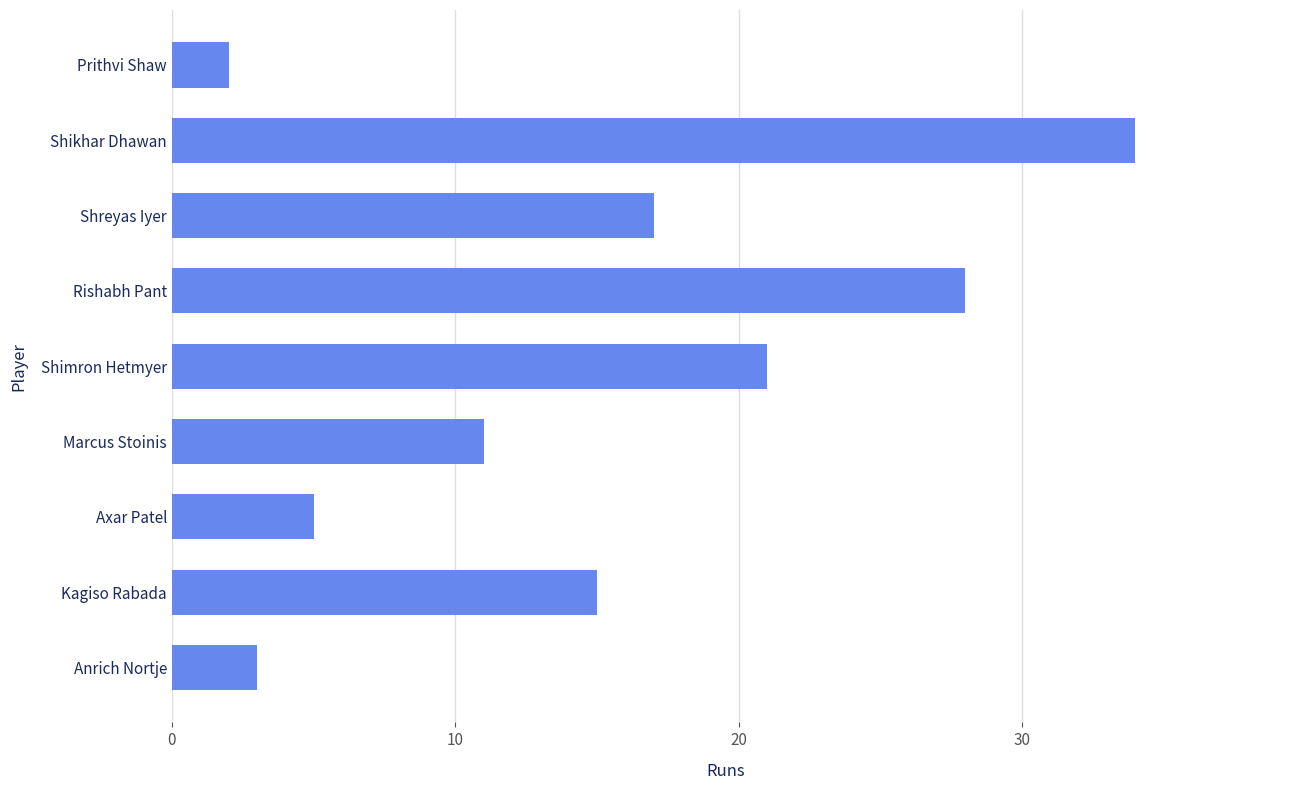

The chart shows a value of 26 at Kagiso Rabada. True or false?

False